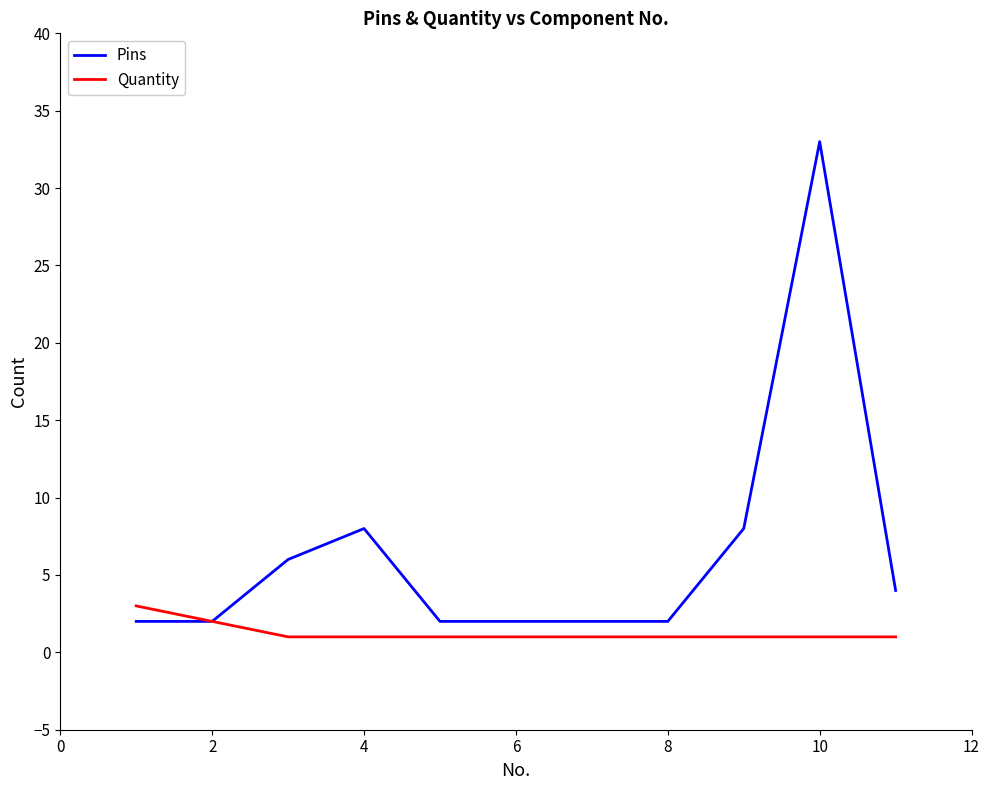

Which series has the widest spread of values?

Pins